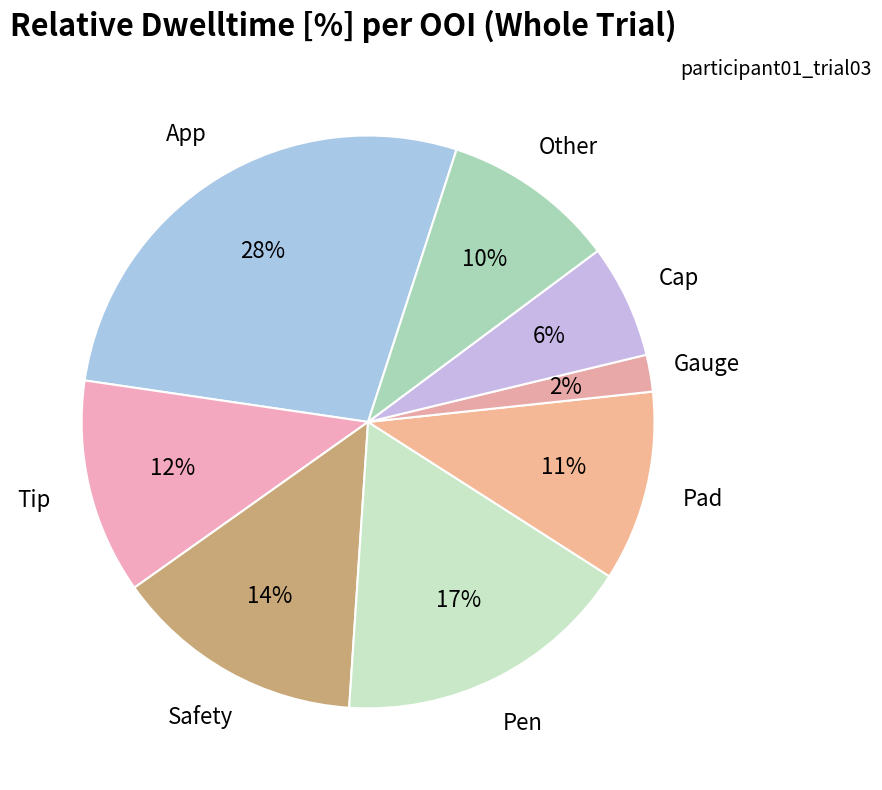

To the nearest percent, what percentage of the pie is Safety?

14%